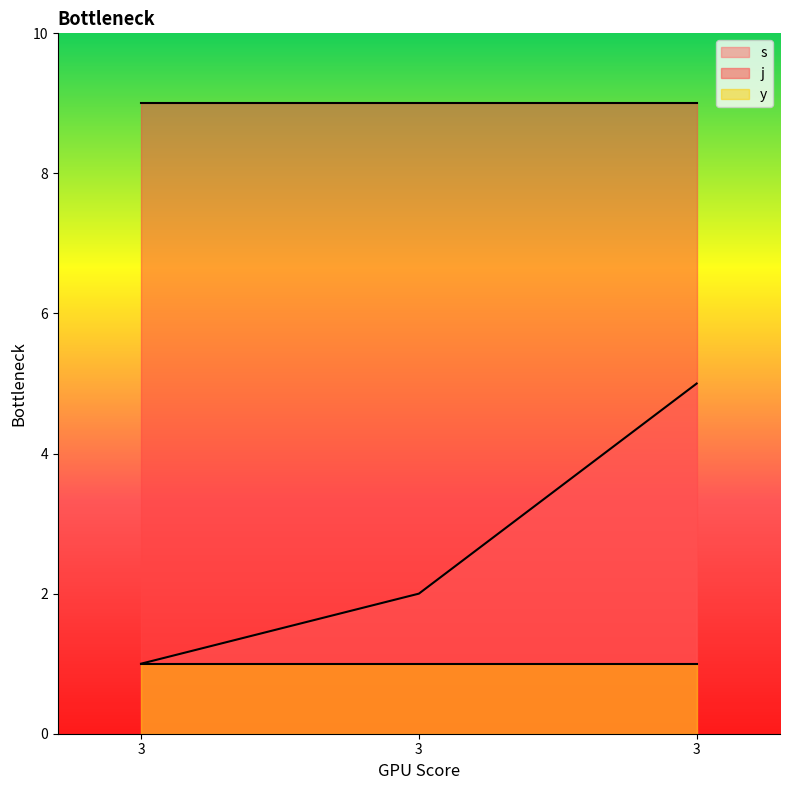

What is the sum of all y values?

3